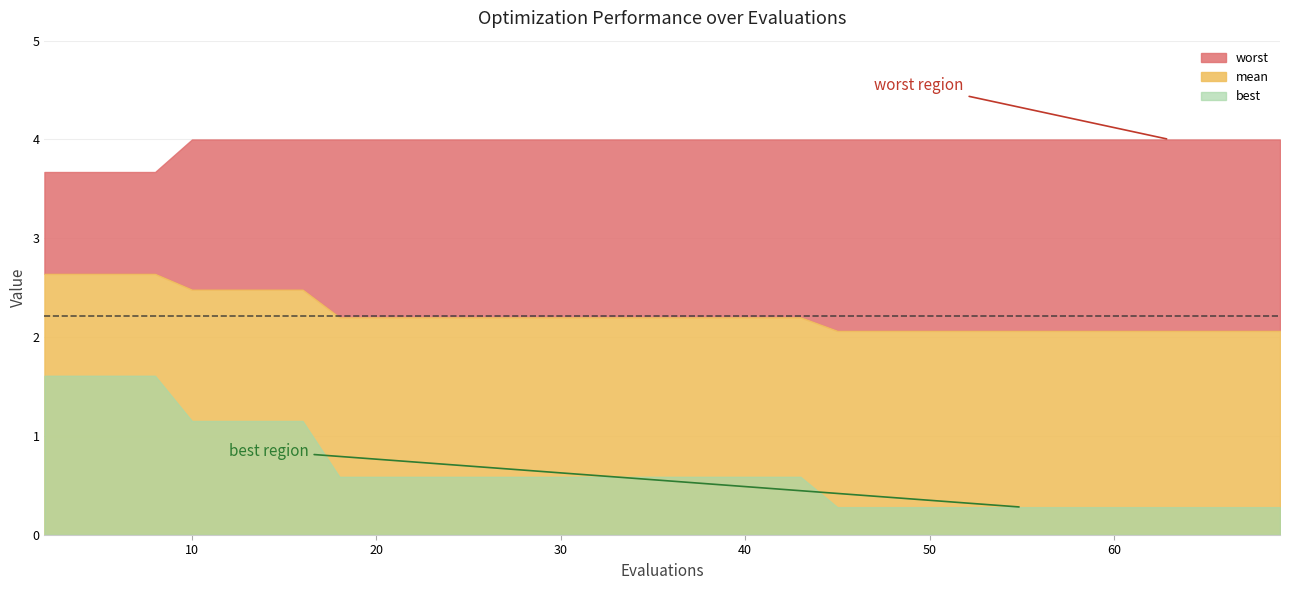

The value of worst at 4 is 6.3. True or false?

False